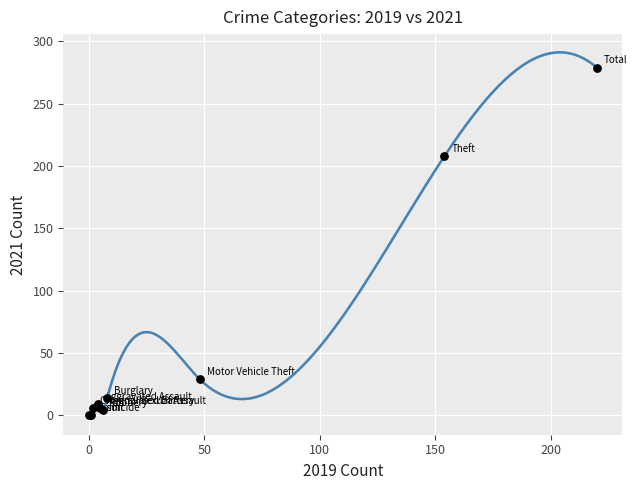

What Y value in the scatter plot is closest to 139?

208